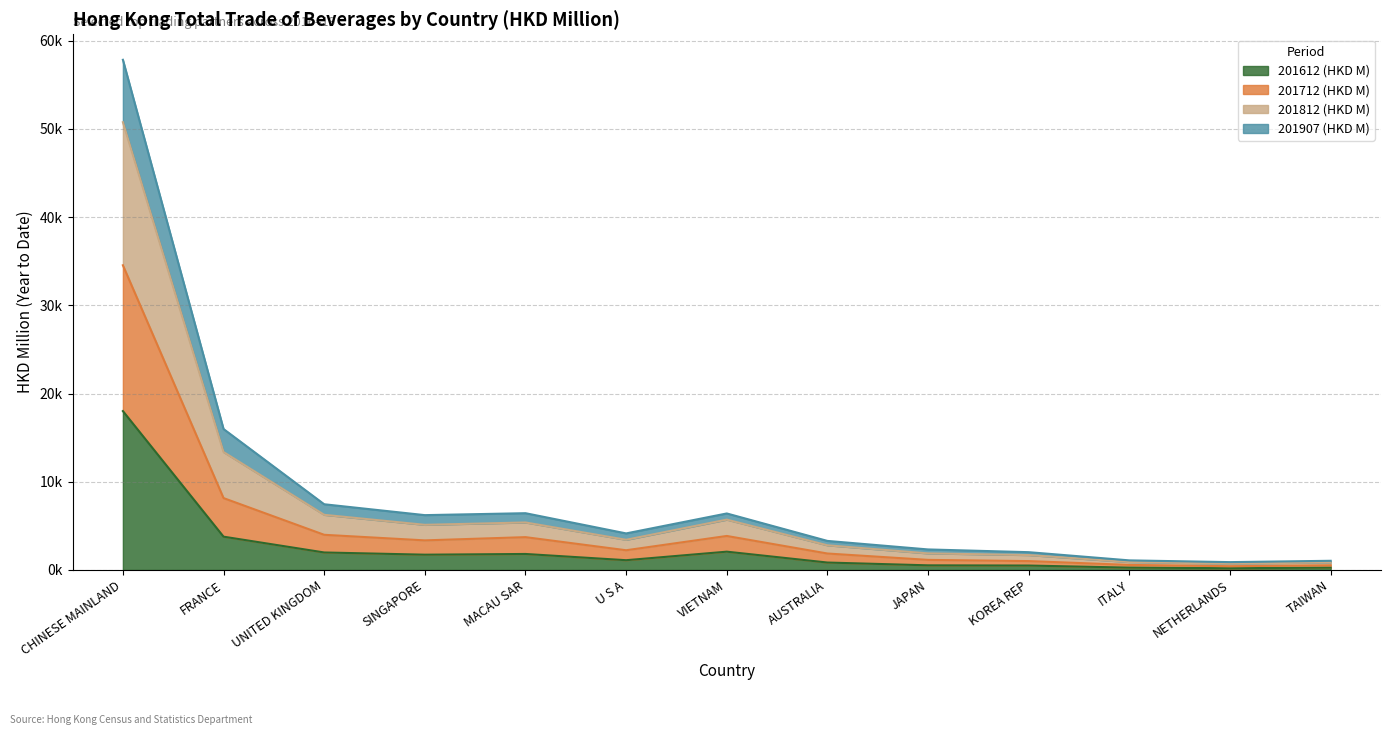

True or false: 201812 (HKD M) has more than 2 interior local peaks.

False